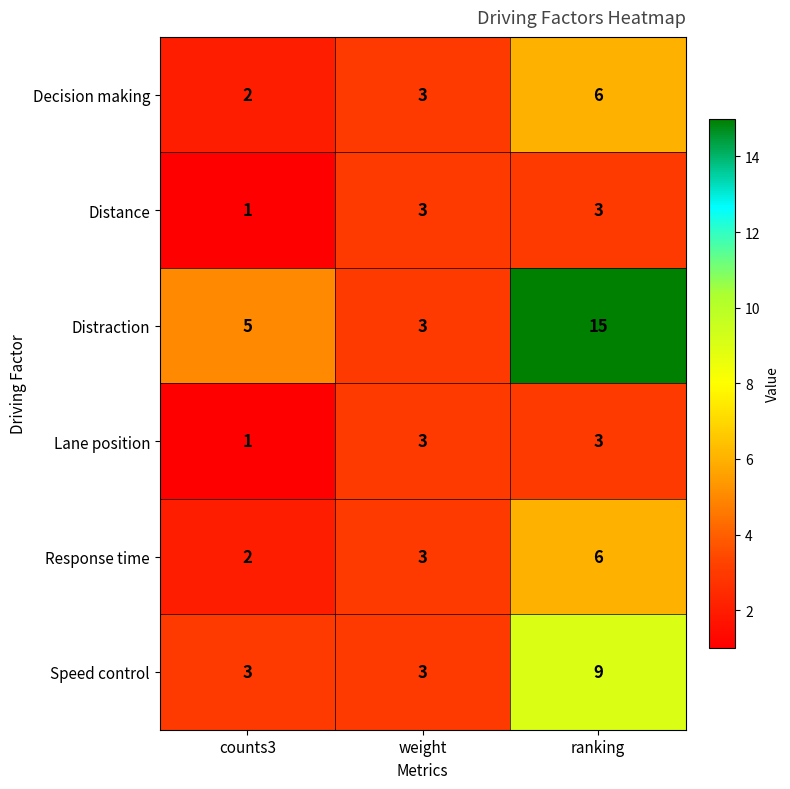

What is the difference between the highest and lowest values at ranking?

12